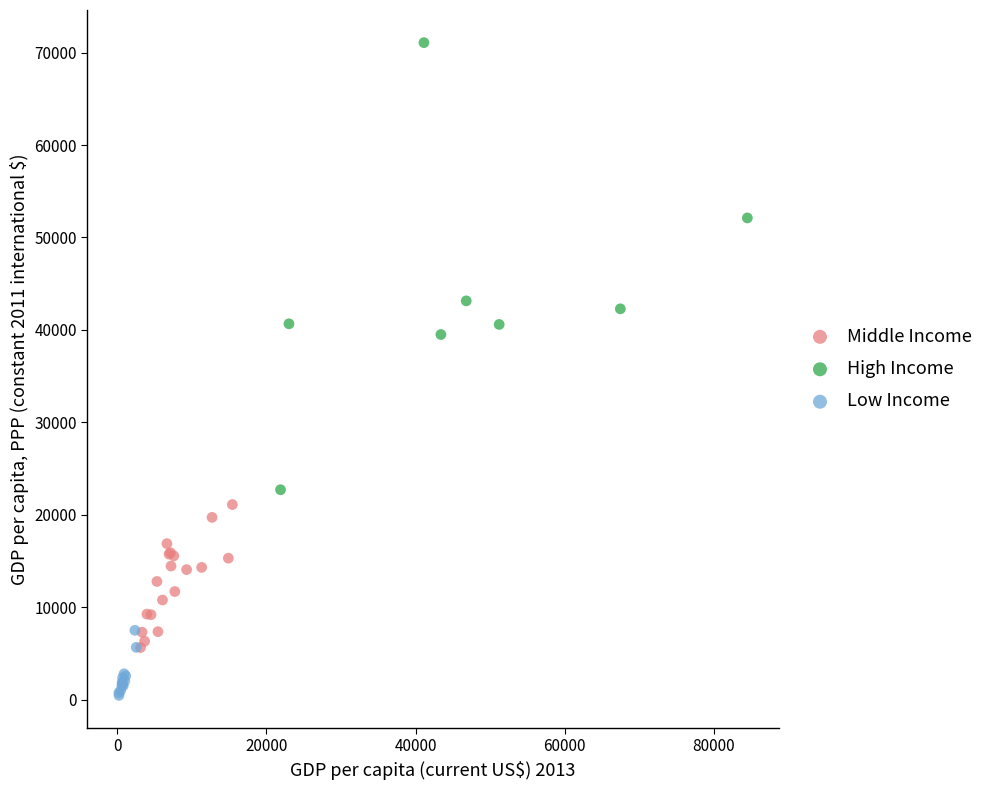

Which series contains the lowest Y value?

Low Income